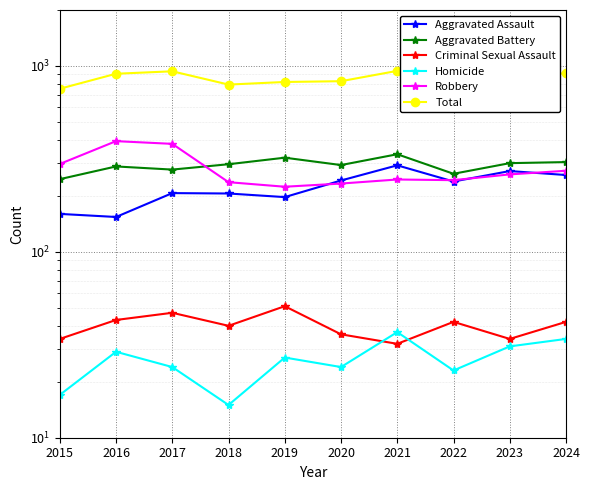

At which label does Total reach its minimum?

2015